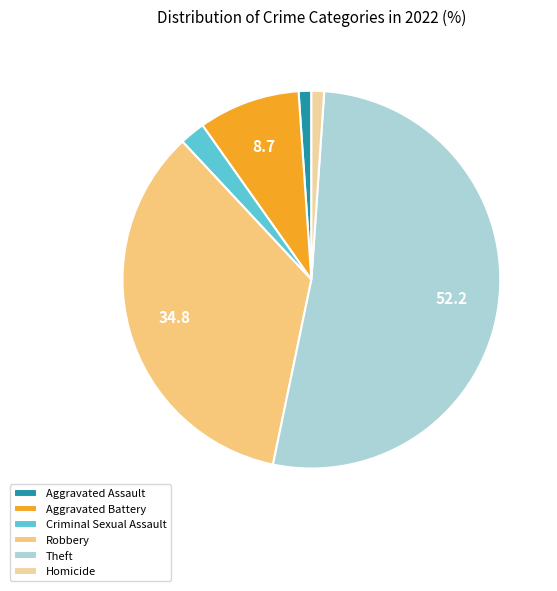

True or false: Aggravated Assault accounts for 15% of the total.

False